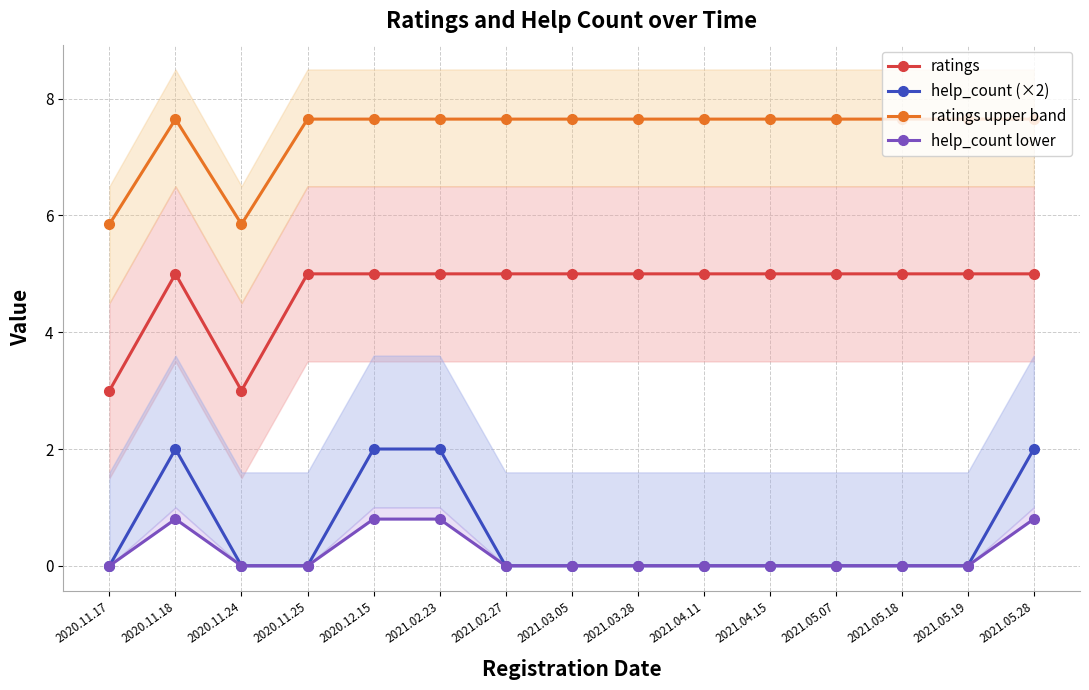

True or false: help_count lower has a value of 0.3 at 2021.04.11.

False